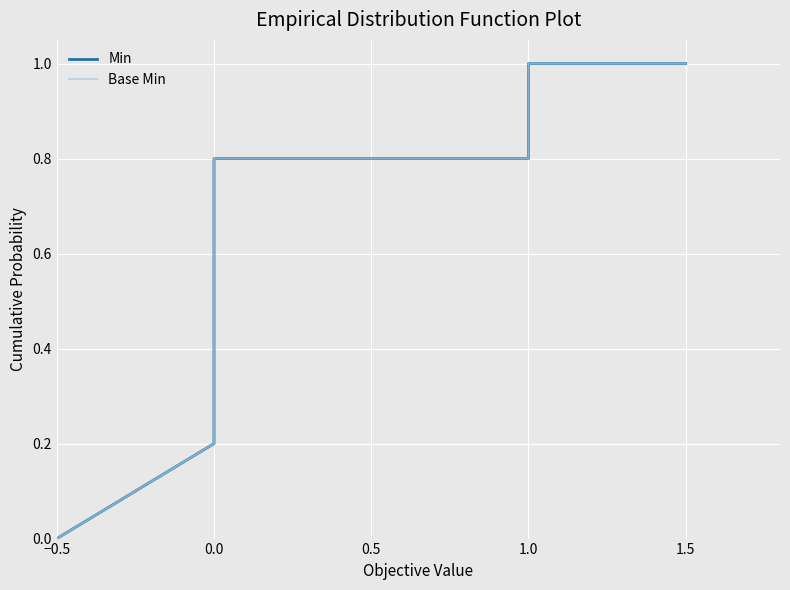

What are all the series names shown in the legend?

Min, Base Min